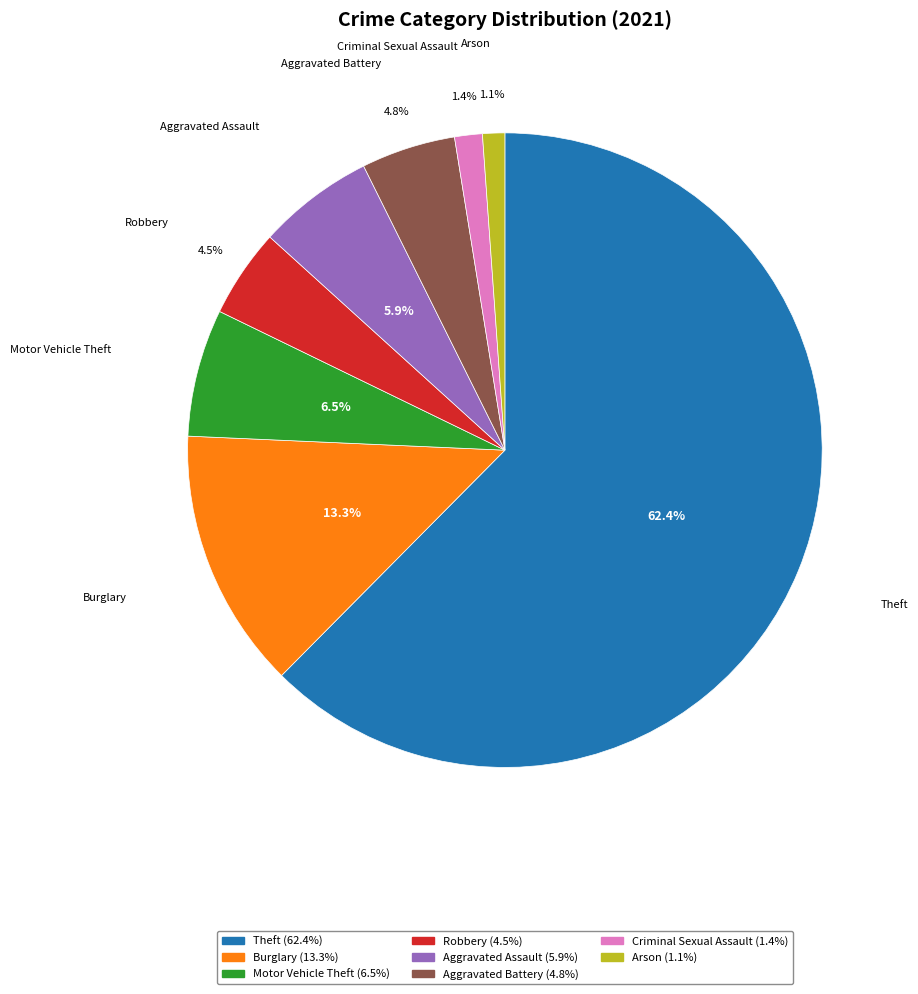

How many slices are in this pie chart?

8